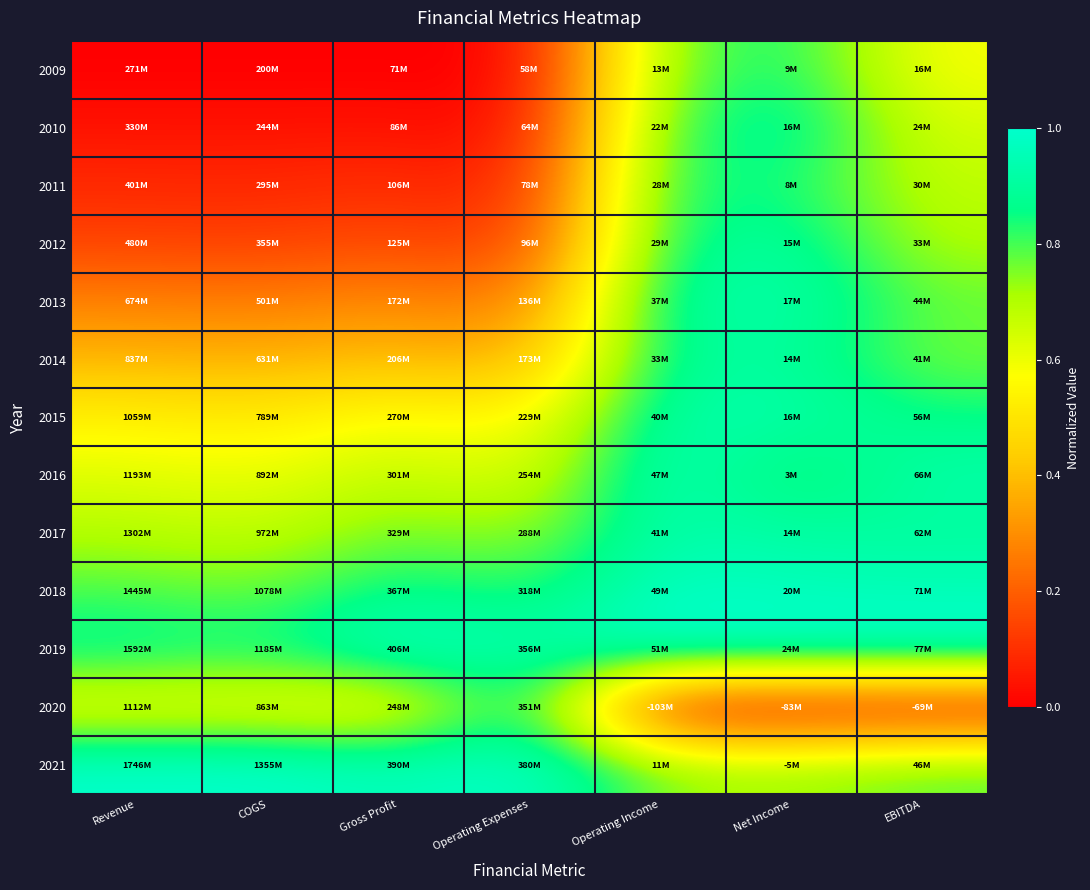

Reading left to right, transcribe all the data shown in this chart.

2009: Revenue=0.0	COGS=0.0	Gross Profit=0.0	Operating Expenses=0.0	Operating Income=0.8	Net Income=0.9	EBITDA=0.6
2010: Revenue=0.0	COGS=0.0	Gross Profit=0.0	Operating Expenses=0.0	Operating Income=0.8	Net Income=0.9	EBITDA=0.6
2011: Revenue=0.1	COGS=0.1	Gross Profit=0.1	Operating Expenses=0.1	Operating Income=0.9	Net Income=0.8	EBITDA=0.7
2012: Revenue=0.1	COGS=0.1	Gross Profit=0.2	Operating Expenses=0.1	Operating Income=0.9	Net Income=0.9	EBITDA=0.7
2013: Revenue=0.3	COGS=0.3	Gross Profit=0.3	Operating Expenses=0.2	Operating Income=0.9	Net Income=0.9	EBITDA=0.8
2014: Revenue=0.4	COGS=0.4	Gross Profit=0.4	Operating Expenses=0.4	Operating Income=0.9	Net Income=0.9	EBITDA=0.8
2015: Revenue=0.5	COGS=0.5	Gross Profit=0.6	Operating Expenses=0.5	Operating Income=0.9	Net Income=0.9	EBITDA=0.9
2016: Revenue=0.6	COGS=0.6	Gross Profit=0.7	Operating Expenses=0.6	Operating Income=1.0	Net Income=0.8	EBITDA=0.9
2017: Revenue=0.7	COGS=0.7	Gross Profit=0.8	Operating Expenses=0.7	Operating Income=0.9	Net Income=0.9	EBITDA=0.9
2018: Revenue=0.8	COGS=0.8	Gross Profit=0.9	Operating Expenses=0.8	Operating Income=1.0	Net Income=1.0	EBITDA=1.0
2019: Revenue=0.9	COGS=0.9	Gross Profit=1.0	Operating Expenses=0.9	Operating Income=1.0	Net Income=1.0	EBITDA=1.0
2020: Revenue=0.6	COGS=0.6	Gross Profit=0.5	Operating Expenses=0.9	Operating Income=0.0	Net Income=0.0	EBITDA=0.0
2021: Revenue=1.0	COGS=1.0	Gross Profit=1.0	Operating Expenses=1.0	Operating Income=0.7	Net Income=0.7	EBITDA=0.8